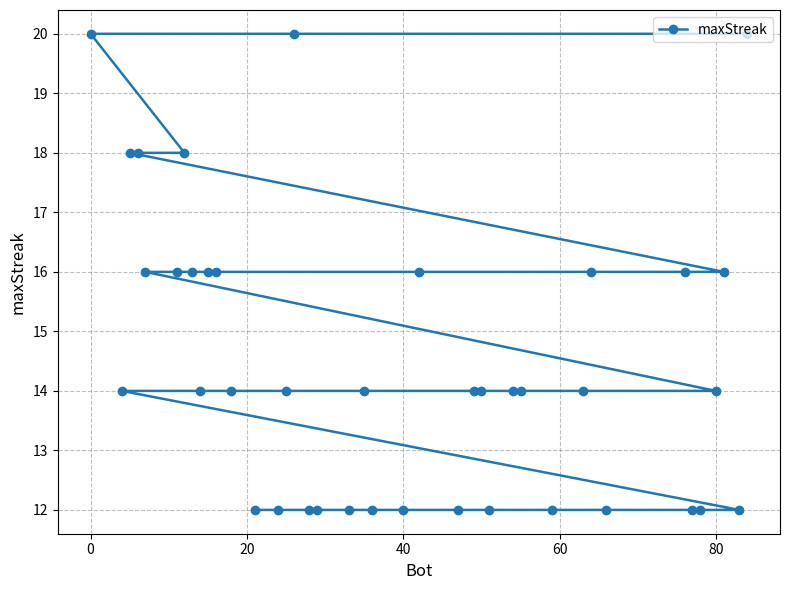

Where does the data first go above 14?

0